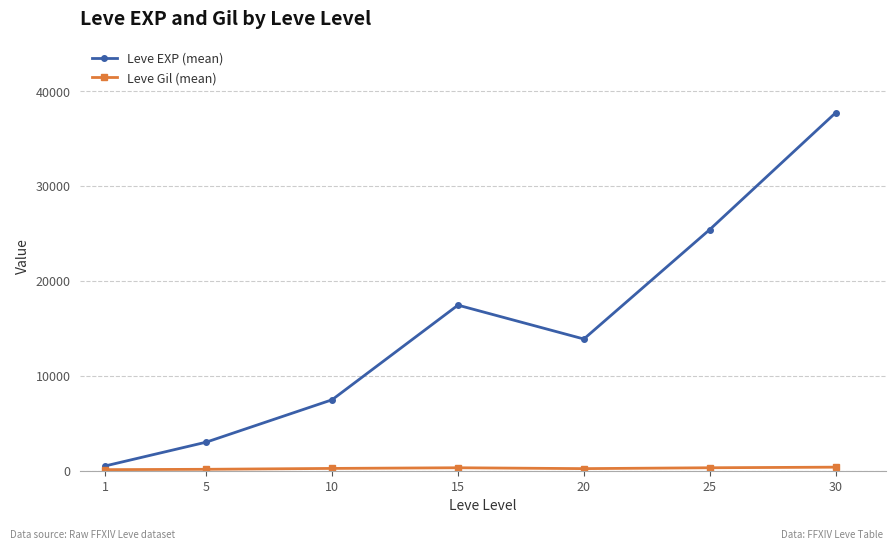

At which category is the sum across all series the highest?

30